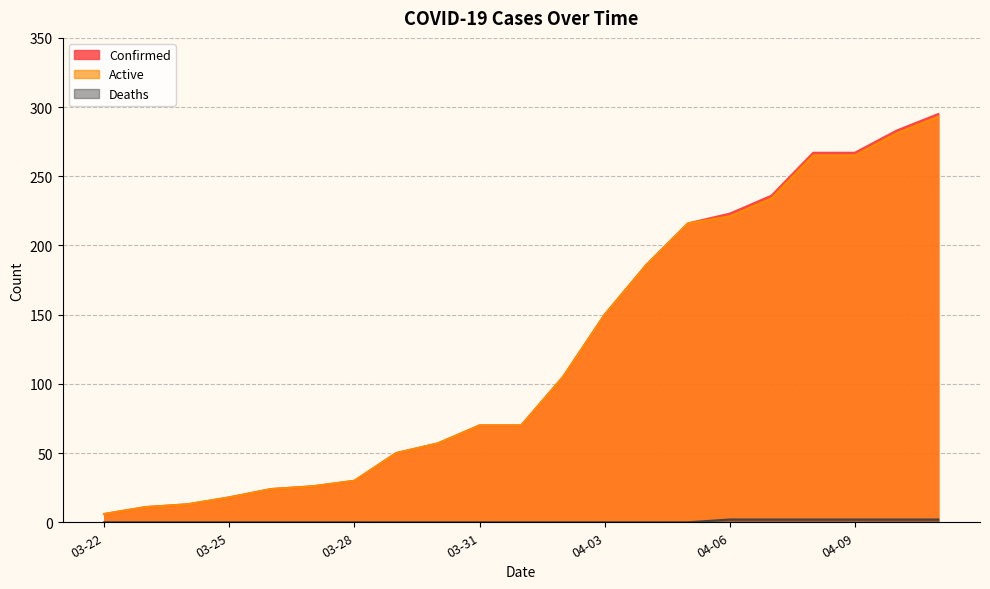

At 03-23, list the series in order from smallest to largest.

Deaths, Confirmed, Active